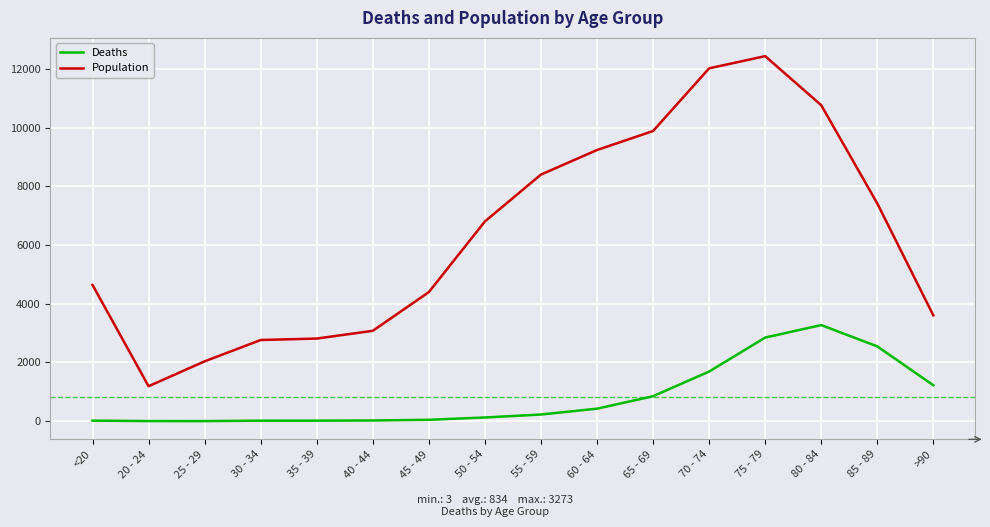

Does the chart have visible grid lines?

Yes